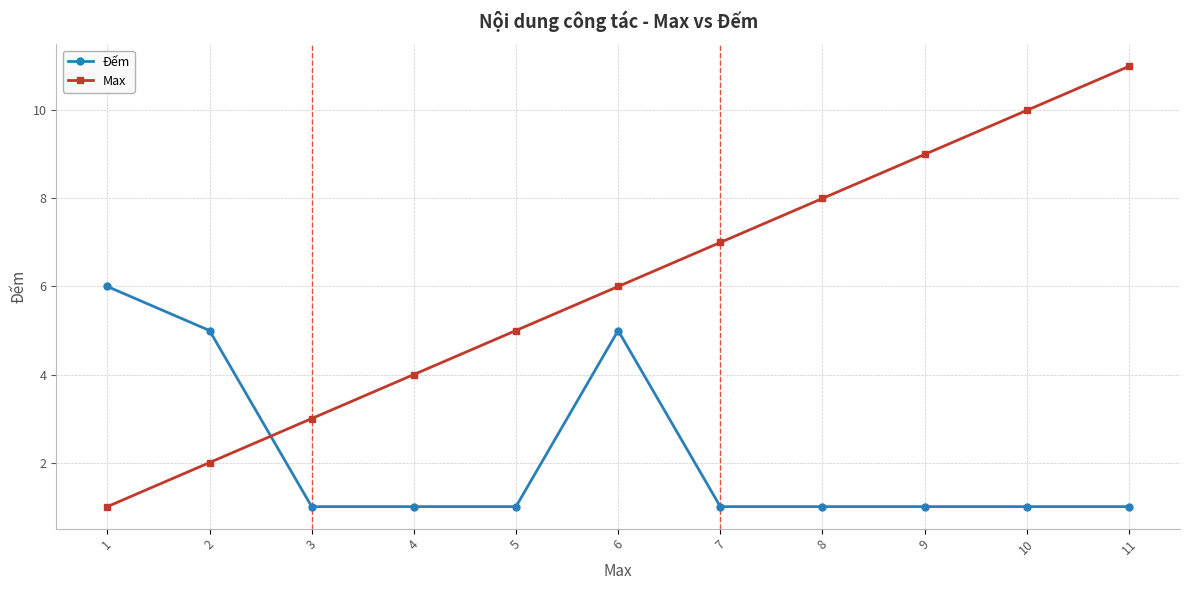

What is the value of the Đếm point at the 8th from the left?

1